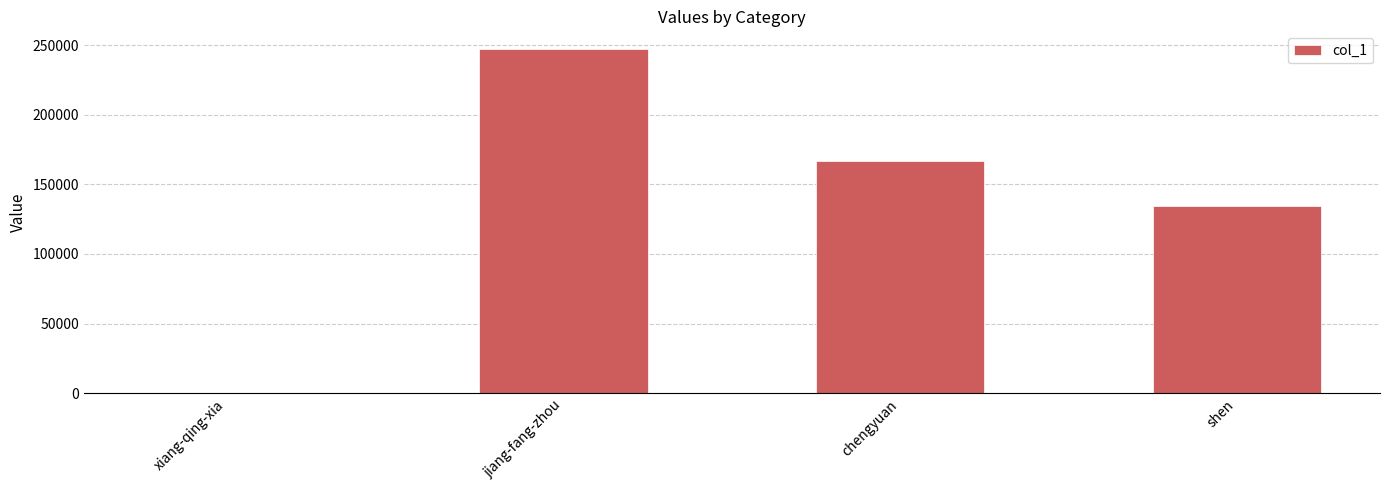

How many series are shown in this chart?

1